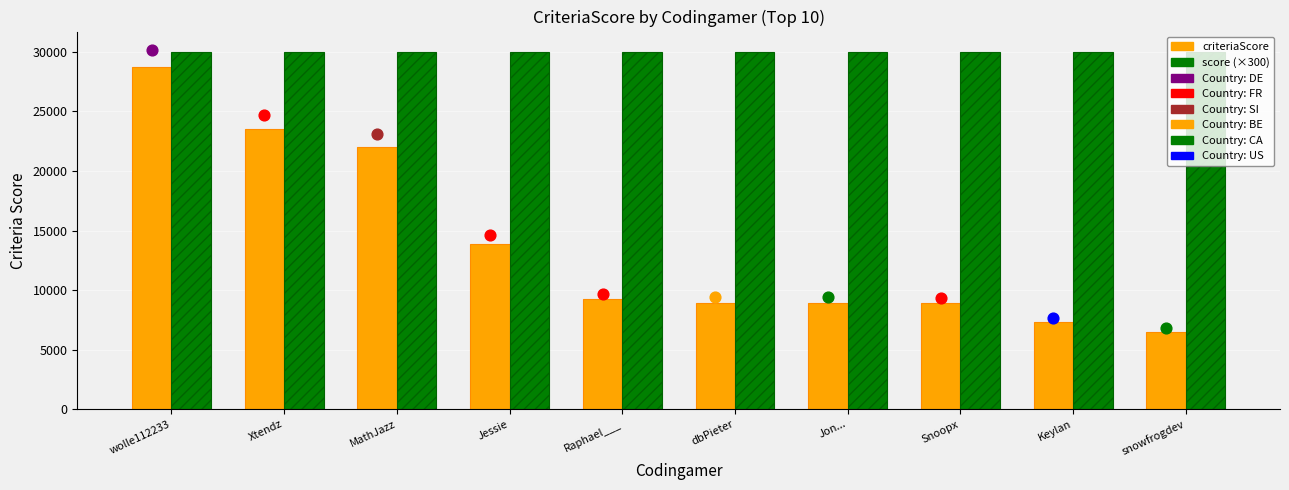

Which series has the largest total across all categories?

score (×300)